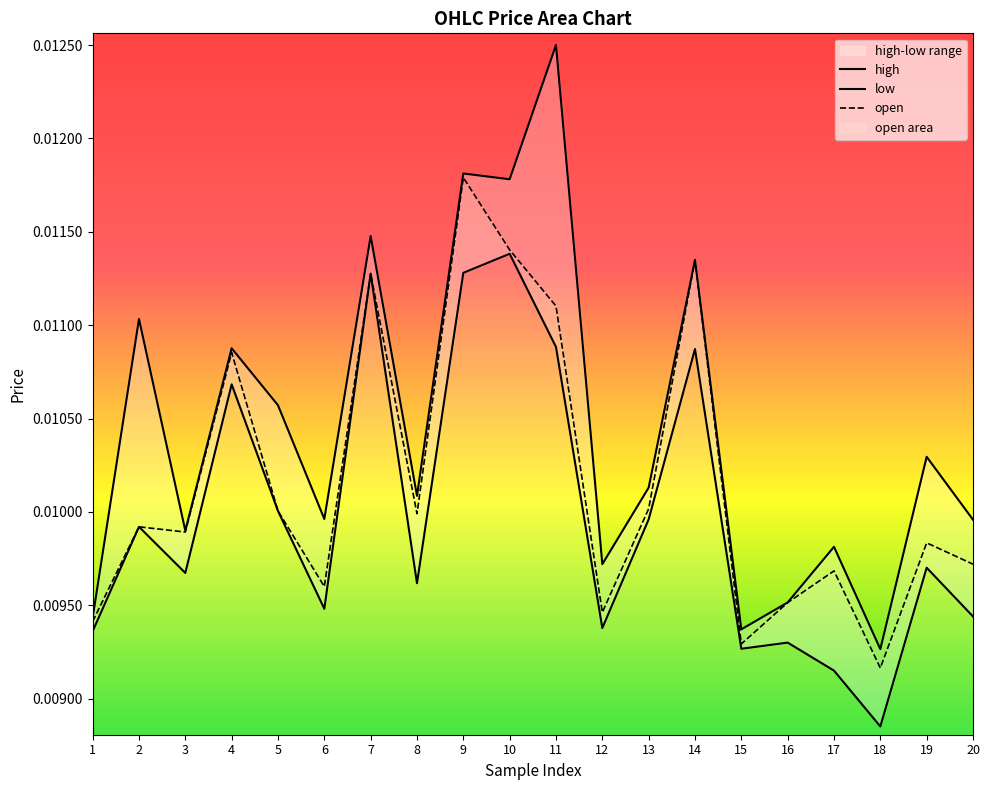

Which series has the widest spread of values?

high